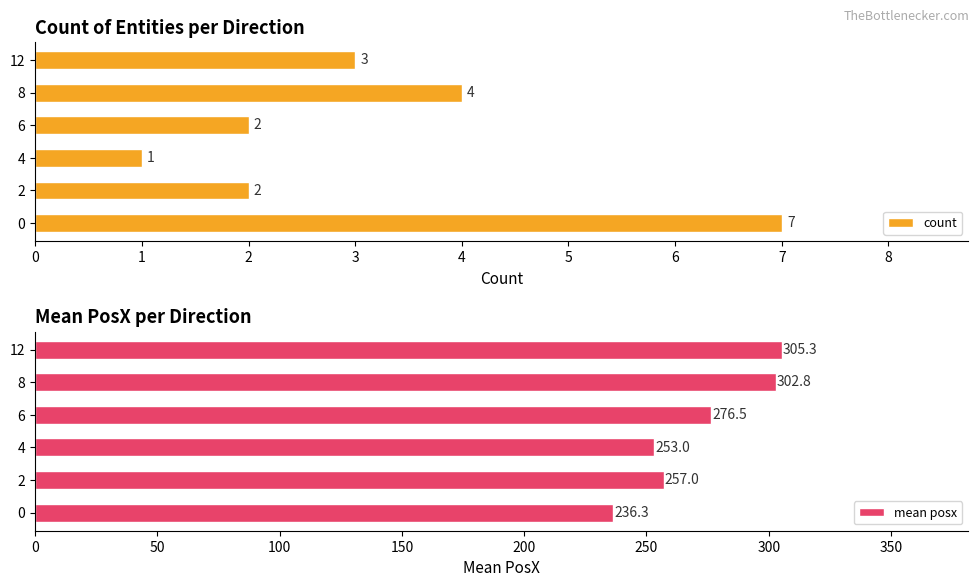

Are the bars horizontal?

Yes